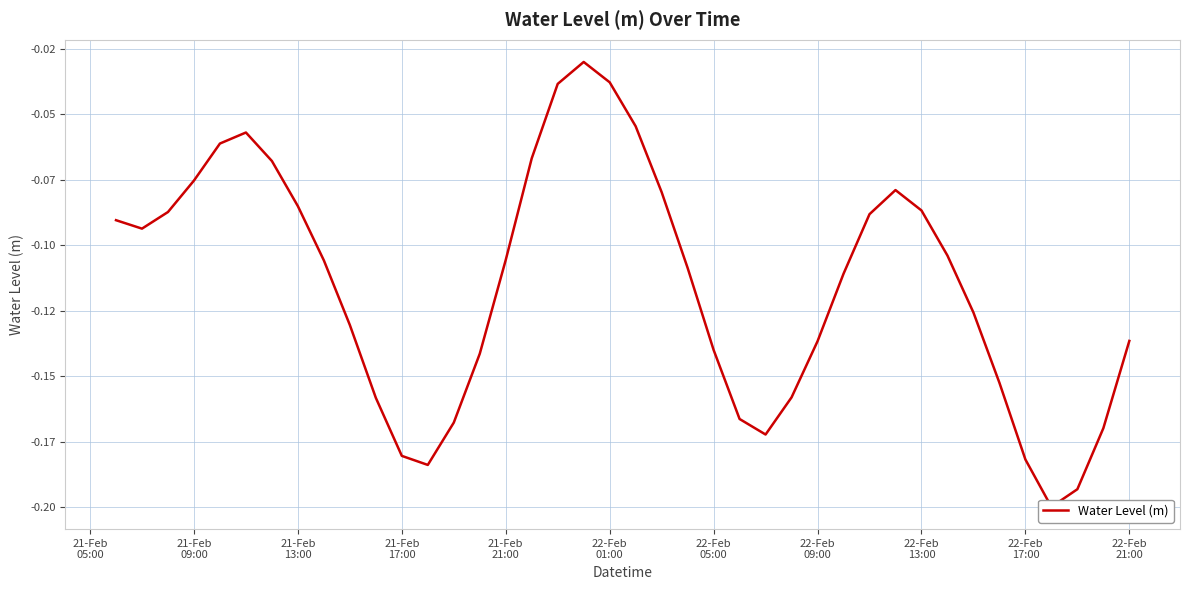

True or false: there are more than 1 points higher than both neighbors.

True